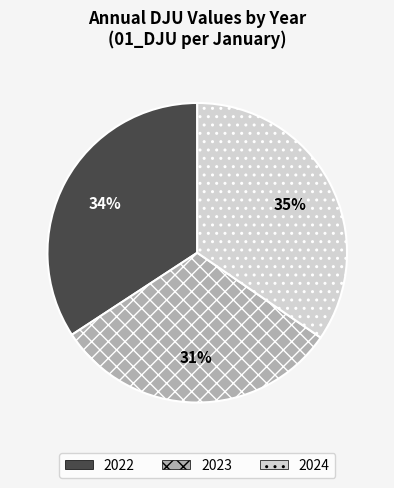

What is the ratio of the value at 2024 to the value at 2022?

1.0